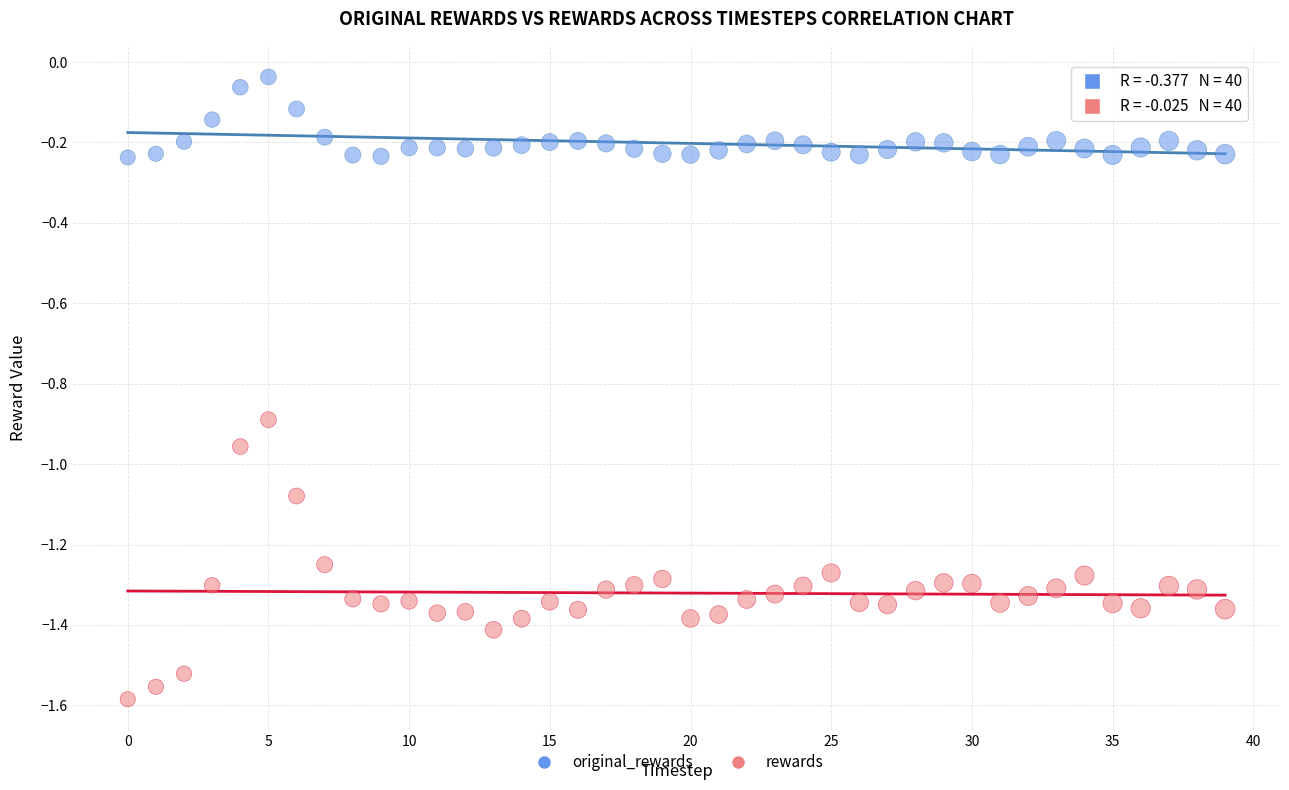

Which series has the largest Y range (max minus min)?

rewards